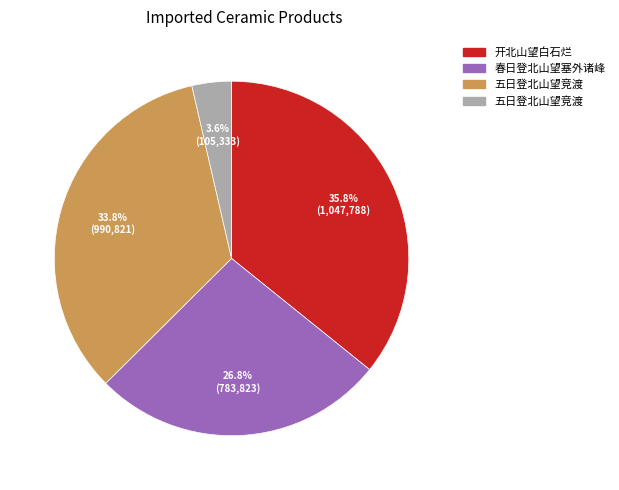

Is there a majority slice in this chart?

No